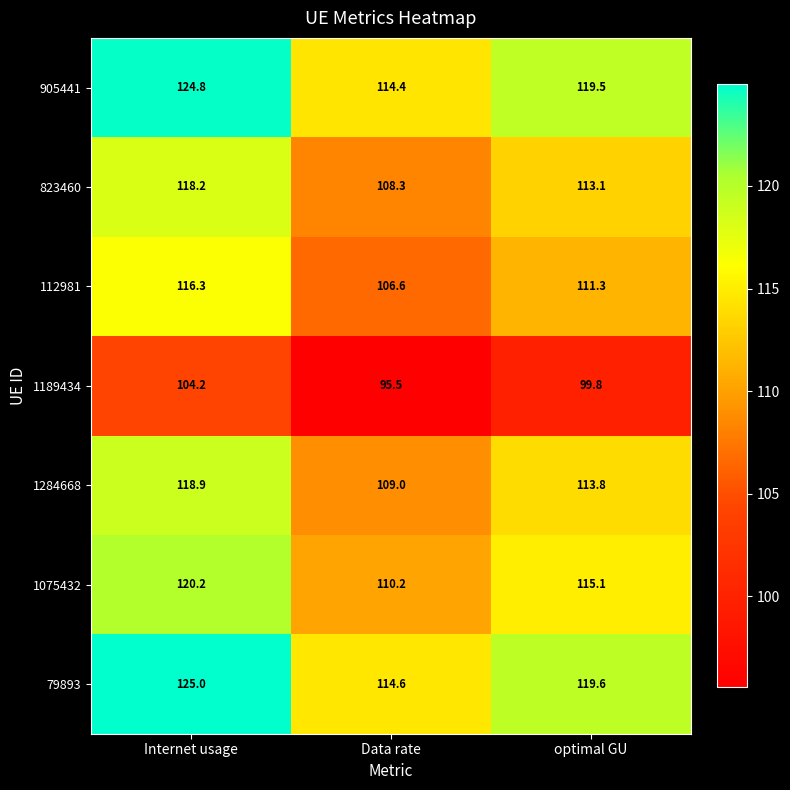

Is the value of 823460 at optimal GU greater than the value of 79893 at Data rate?

No